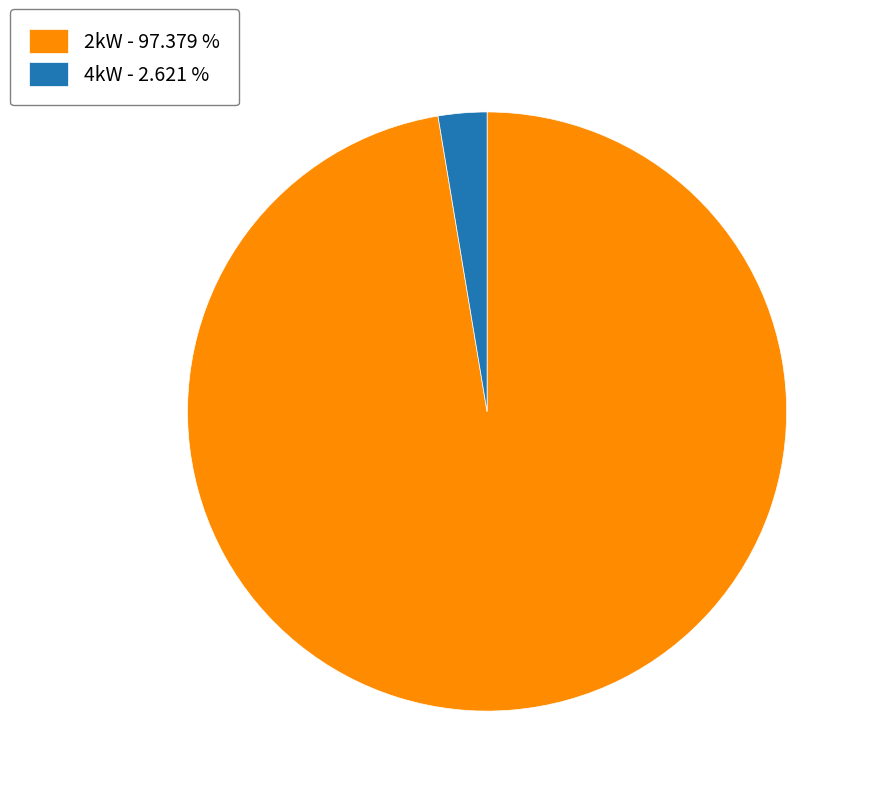

Which has a higher value, 2kW - 97.379 % or 4kW - 2.621 %?

2kW - 97.379 %